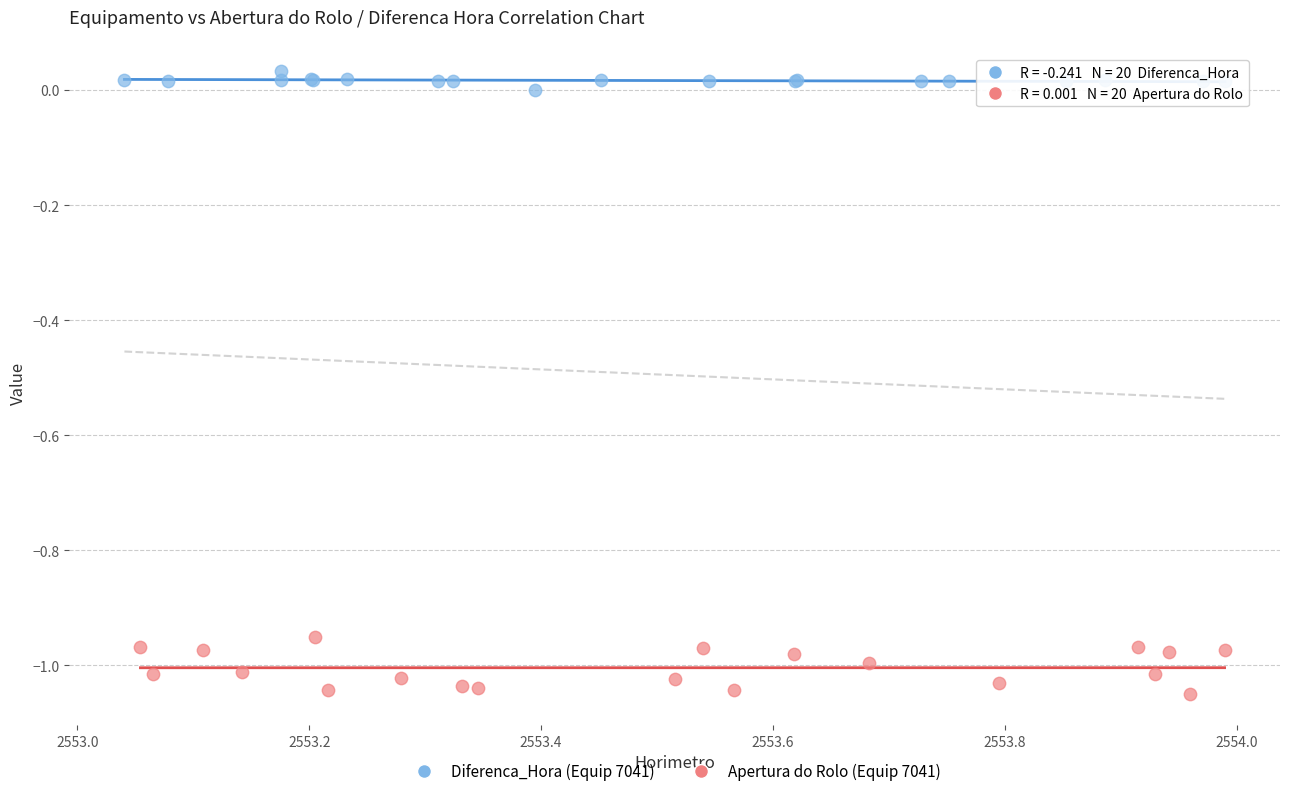

What are all the series names shown in the legend?

Diferenca_Hora (Equip 7041), Apertura do Rolo (Equip 7041)